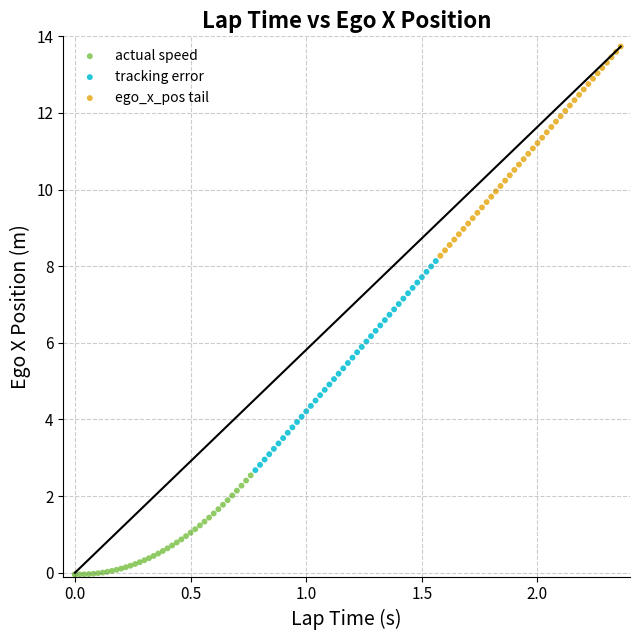

Which series reaches the maximum Y coordinate?

ego_x_pos tail